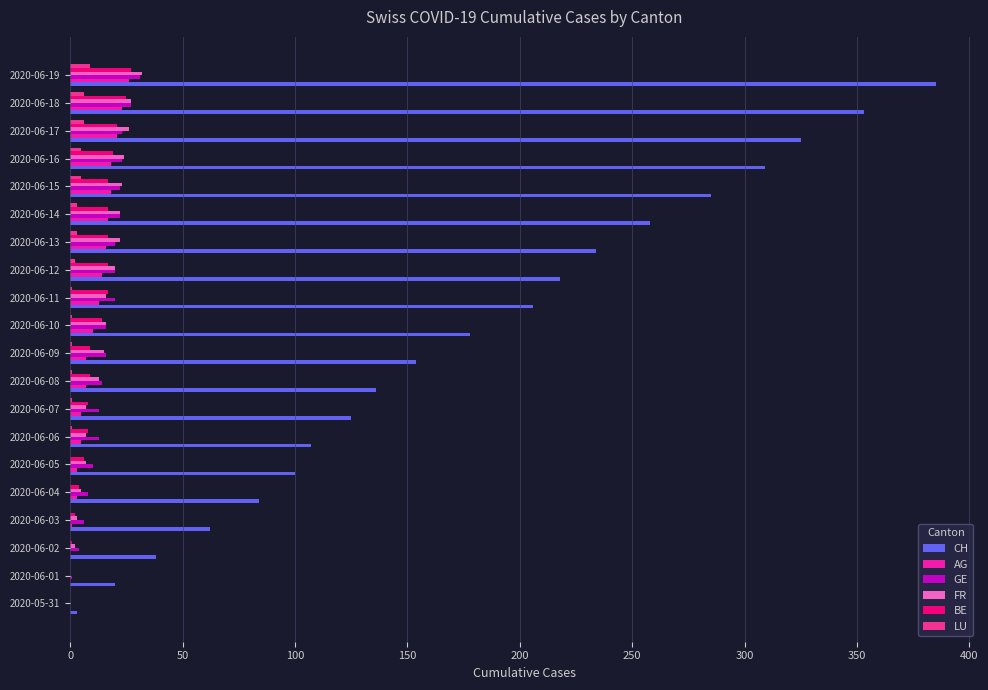

How many values in the BE series exceed 14?

9